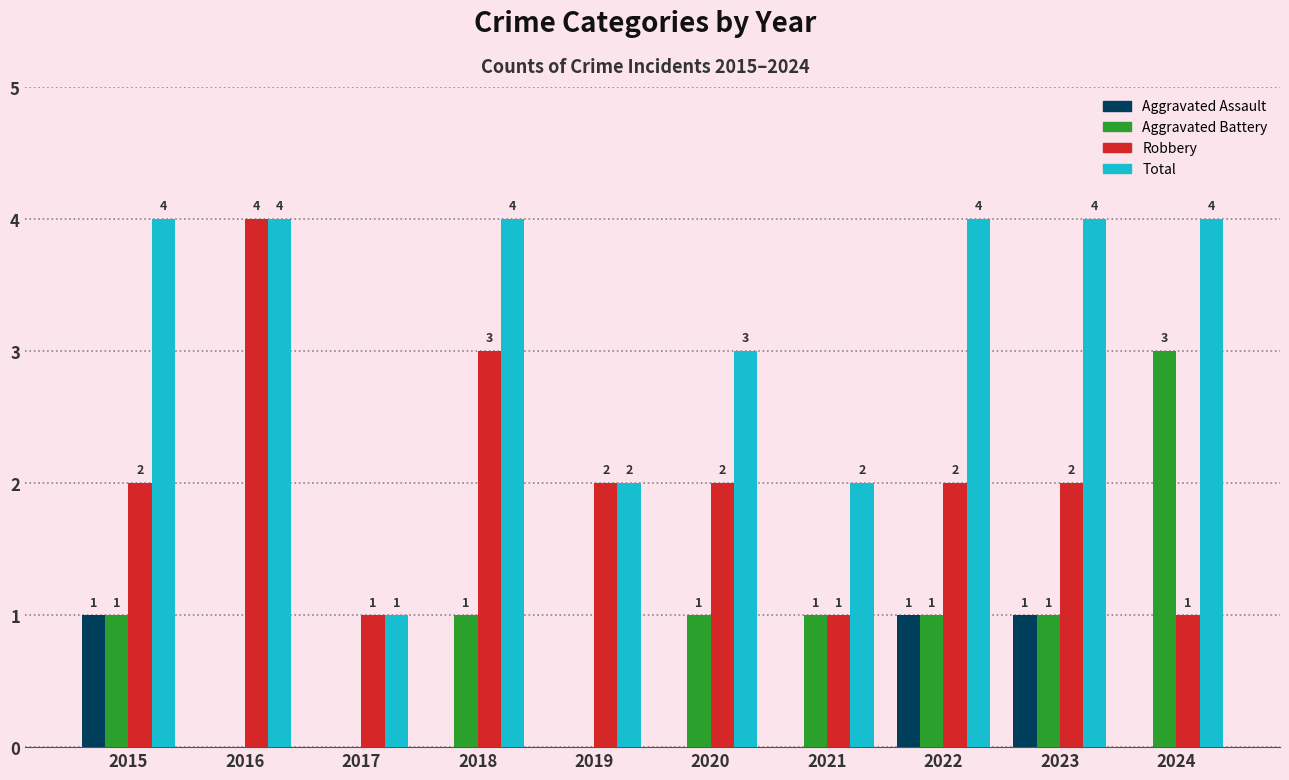

Is the value of Robbery at 2017 greater than the value of Aggravated Assault at 2021?

Yes